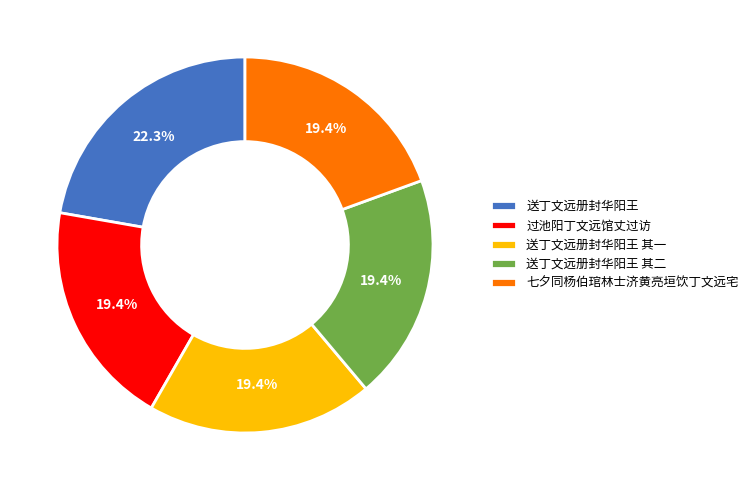

What percentage is the 送丁文远册封华阳王 其一 slice, to the nearest percent?

19%